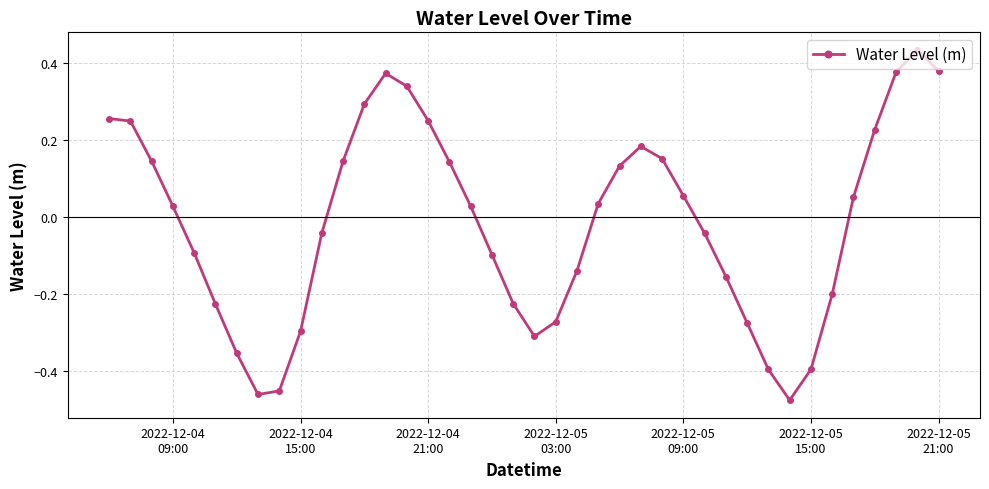

Is this an area chart (filled region under the line)?

No